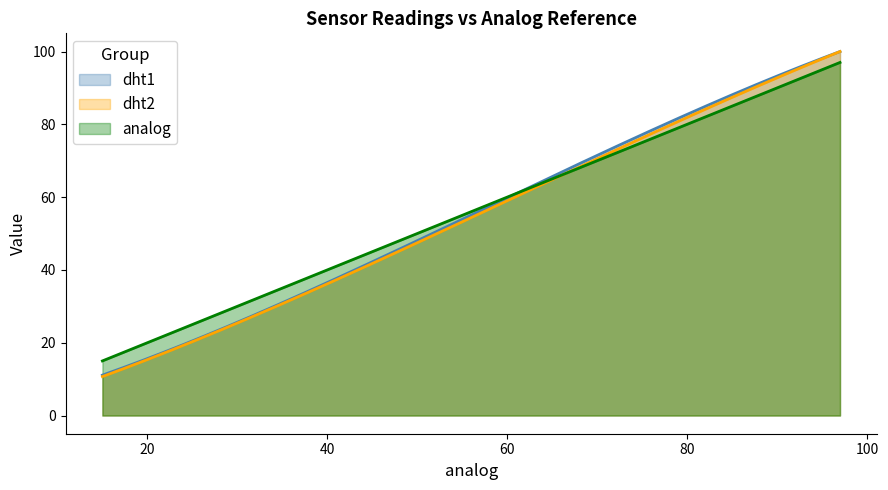

What are all the series names shown in the legend?

dht1, dht2, analog